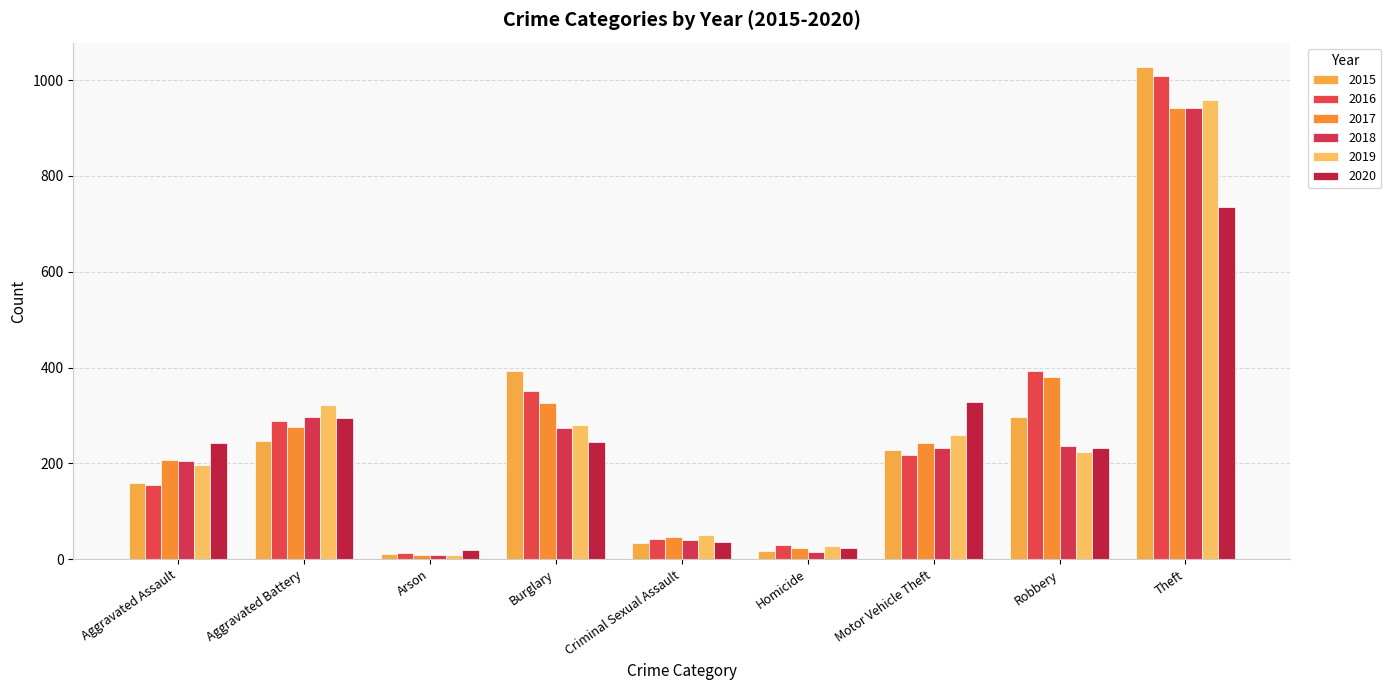

The value of 2017 at Arson is 12. True or false?

False